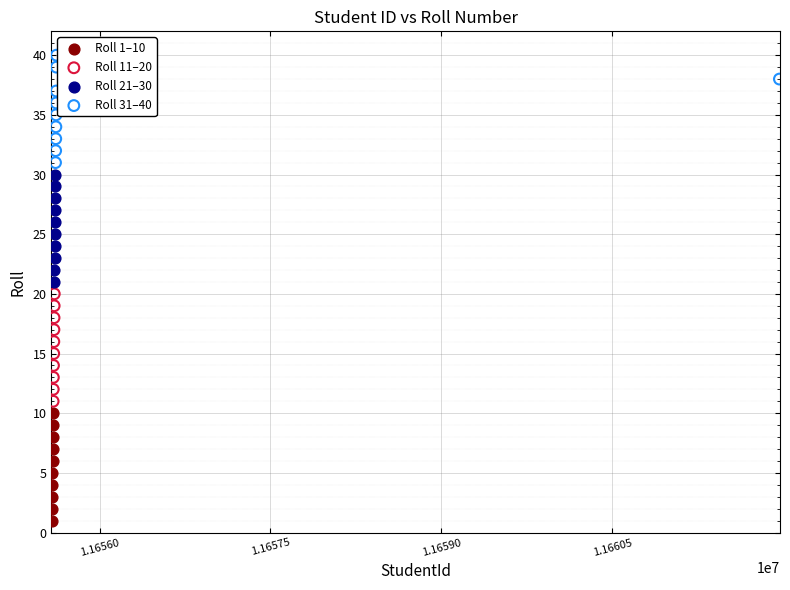

Which series reaches the maximum Y coordinate?

Roll 31–40